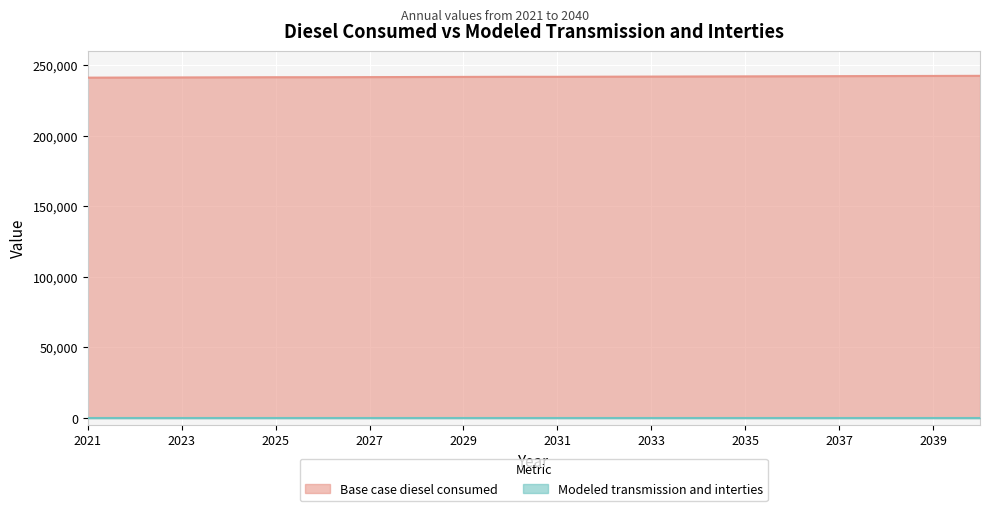

What is the minimum value for Base case diesel consumed?

241323.4